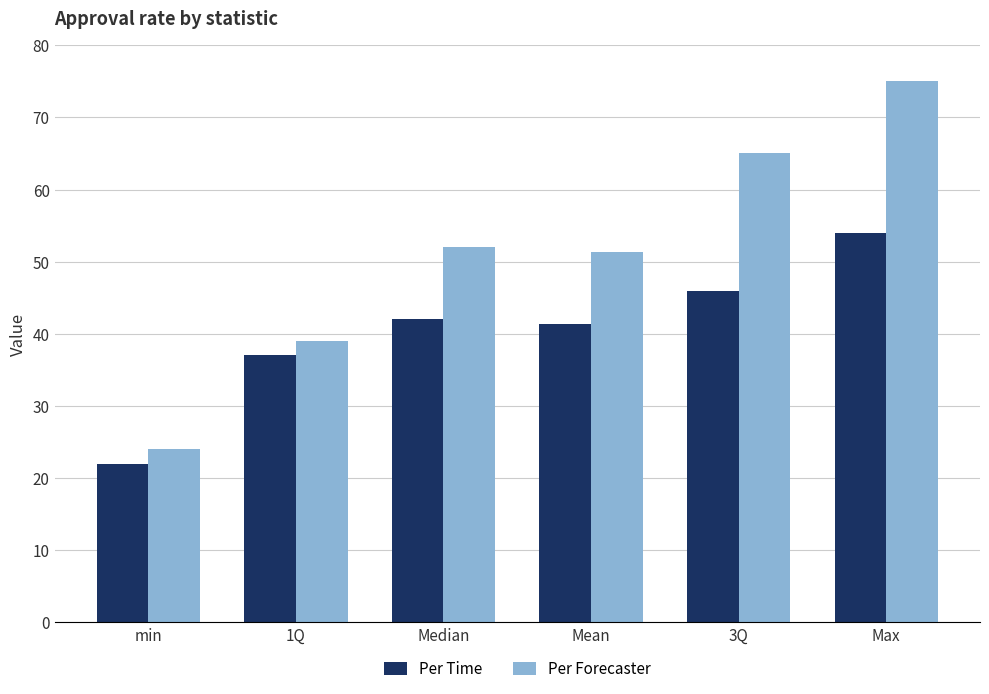

How many values in the Per Time series are below 42?

3